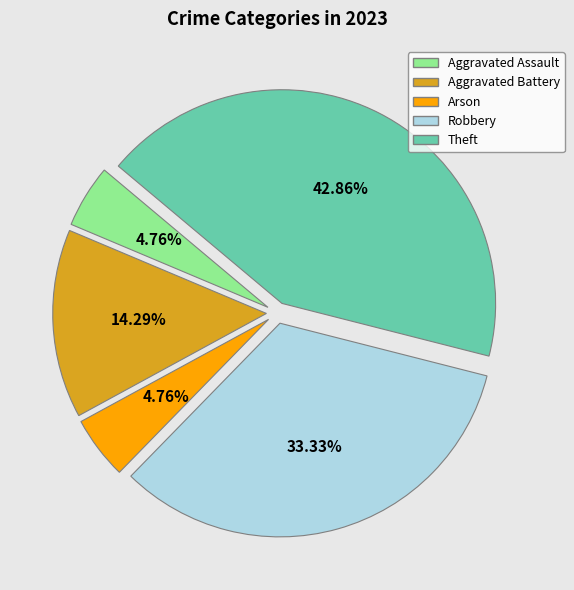

Which category has the biggest portion of the pie?

Theft